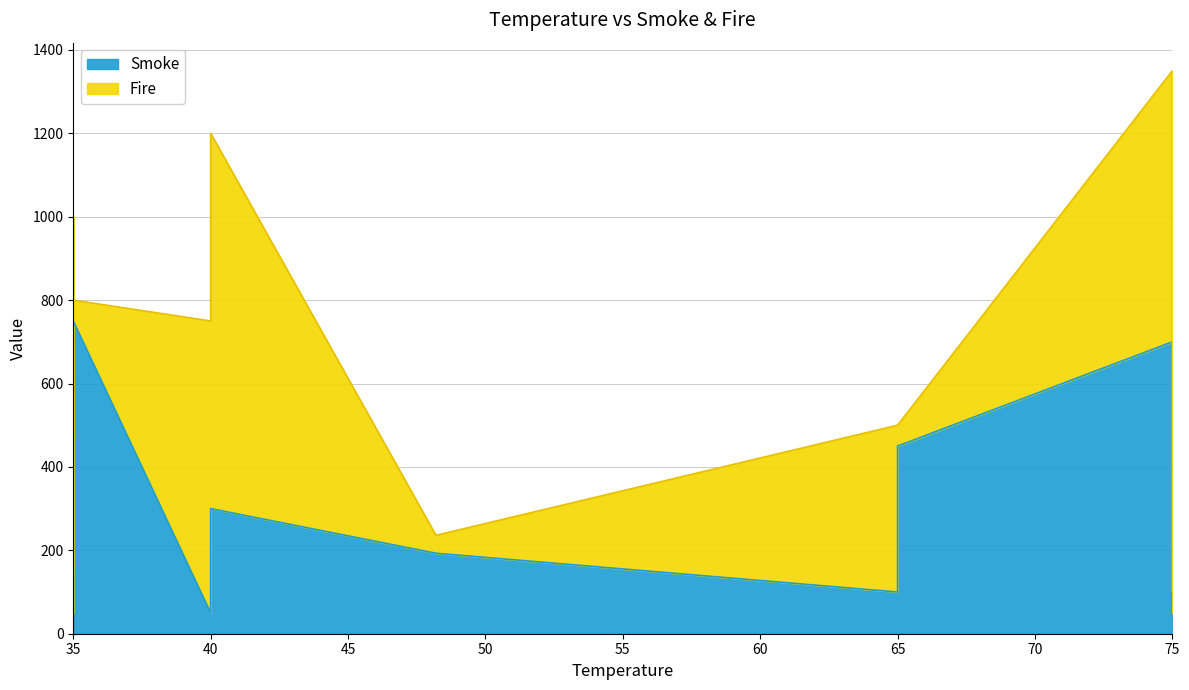

At how many categories does at least one series exceed 806?

2